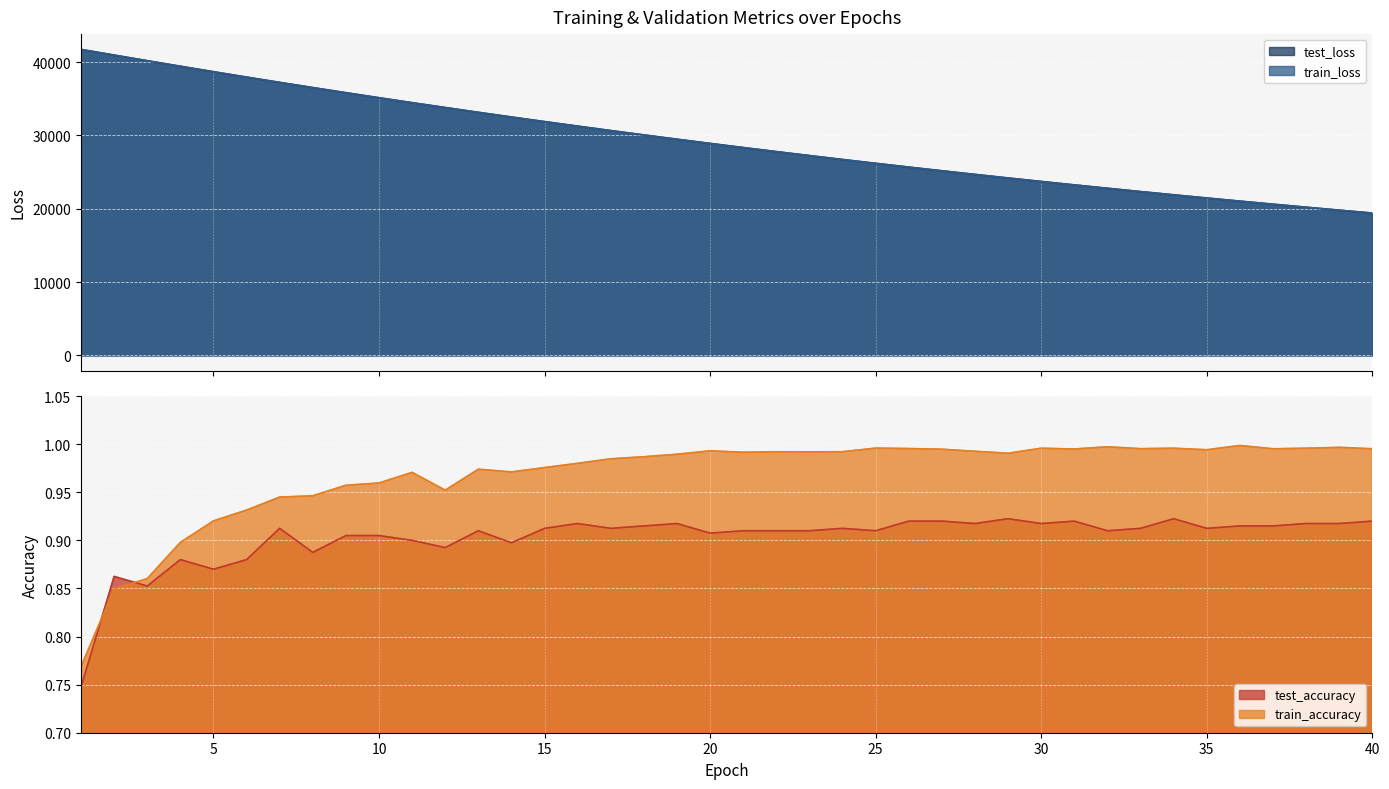

Does the chart display data point markers on the line(s)?

No